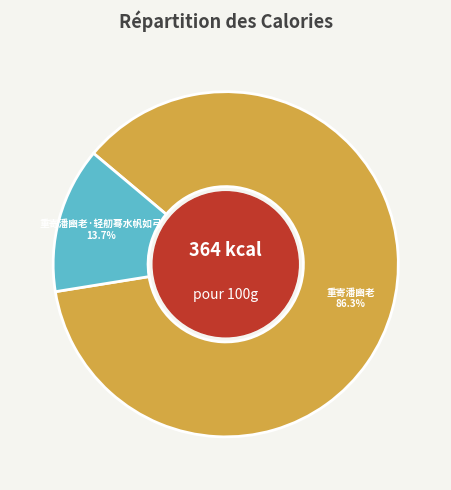

What is the total percentage of 重寄潘豳老 and 重寄潘豳老·轻舠蓦水帆如弓?

100.0%